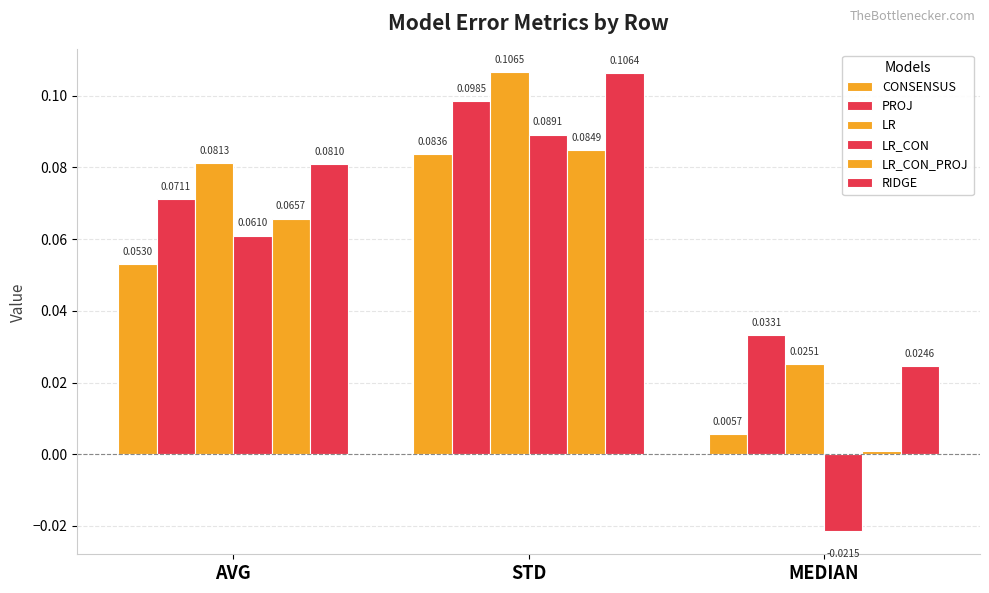

Reading left to right, extract all data points from this chart.

CONSENSUS: AVG=0.1	STD=0.1	MEDIAN=0.0
PROJ: AVG=0.1	STD=0.1	MEDIAN=0.0
LR: AVG=0.1	STD=0.1	MEDIAN=0.0
LR_CON: AVG=0.1	STD=0.1	MEDIAN=-0.0
LR_CON_PROJ: AVG=0.1	STD=0.1	MEDIAN=0.0
RIDGE: AVG=0.1	STD=0.1	MEDIAN=0.0